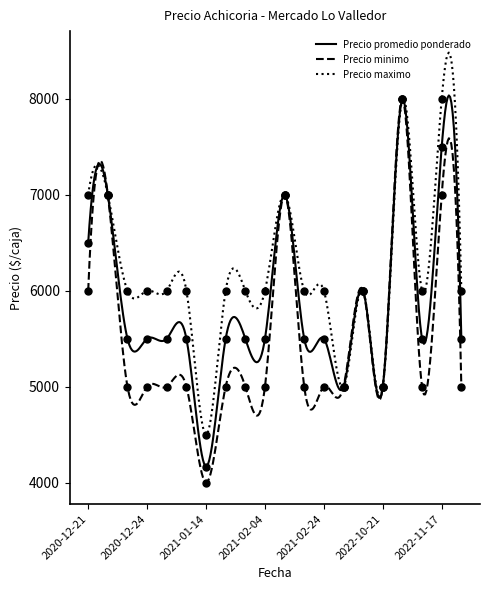

At how many categories does at least one series exceed 7163?

2